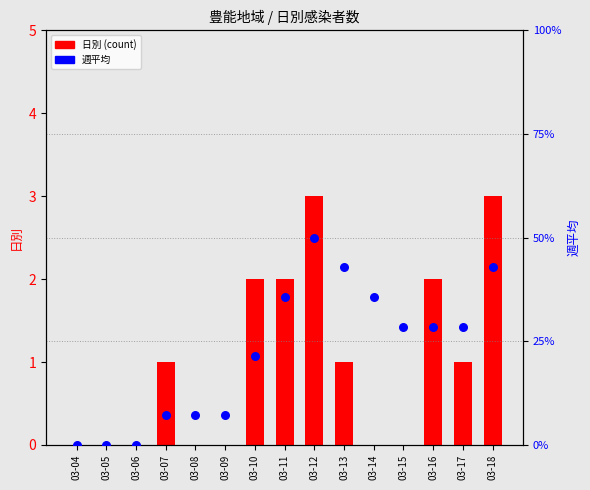

Is the value of 日別 at 03-15 greater than the value of 週平均 at 03-18?

No